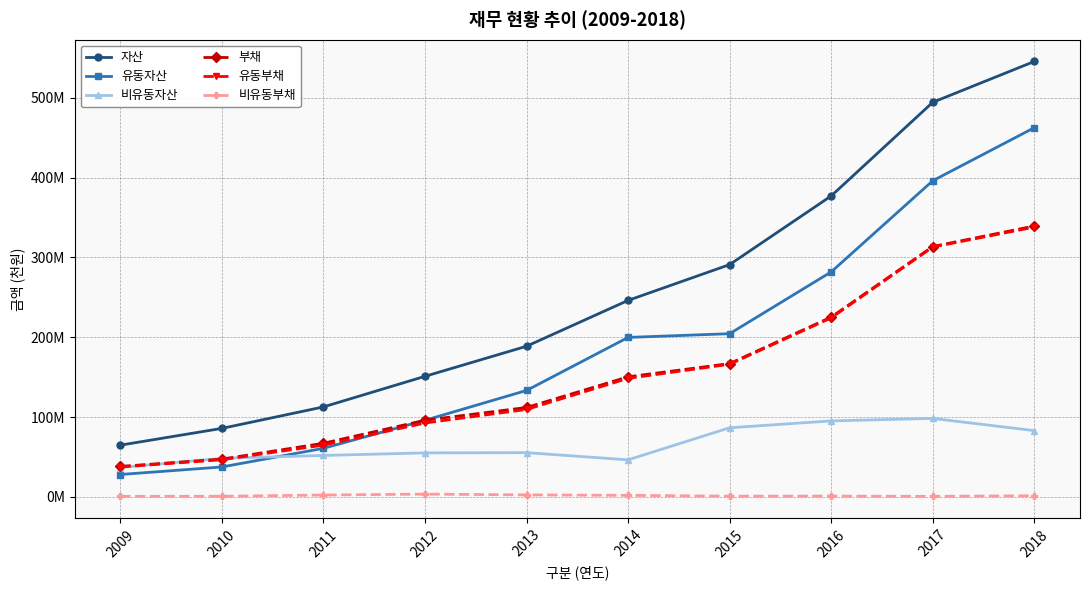

The 자산 series shows 150995371 at 2012. True or false?

True